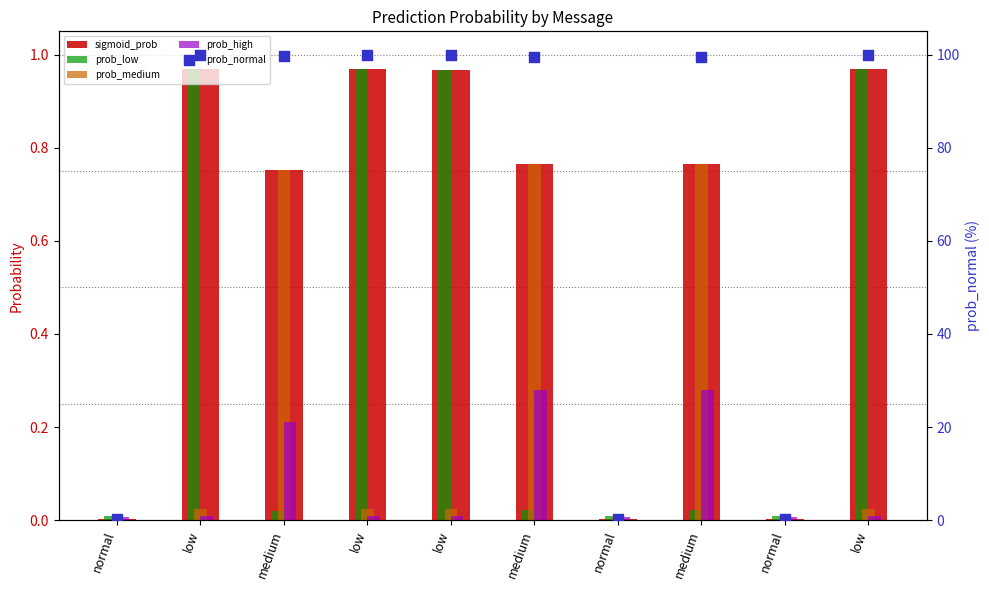

What is the total value across all series at medium?

101.5